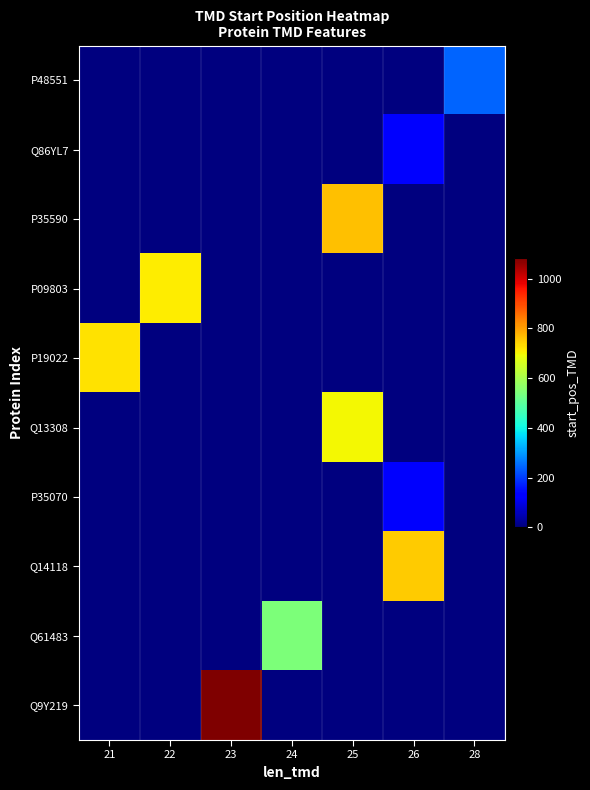

Reading right to left, transcribe all the data shown in this chart.

P48551: 28=244	26=0	25=0	24=0	23=0	22=0	21=0
Q86YL7: 28=0	26=126	25=0	24=0	23=0	22=0	21=0
P35590: 28=0	26=0	25=761	24=0	23=0	22=0	21=0
P09803: 28=0	26=0	25=0	24=0	23=0	22=711	21=0
P19022: 28=0	26=0	25=0	24=0	23=0	22=0	21=725
Q13308: 28=0	26=0	25=701	24=0	23=0	22=0	21=0
P35070: 28=0	26=119	25=0	24=0	23=0	22=0	21=0
Q14118: 28=0	26=749	25=0	24=0	23=0	22=0	21=0
Q61483: 28=0	26=0	25=0	24=545	23=0	22=0	21=0
Q9Y219: 28=0	26=0	25=0	24=0	23=1082	22=0	21=0